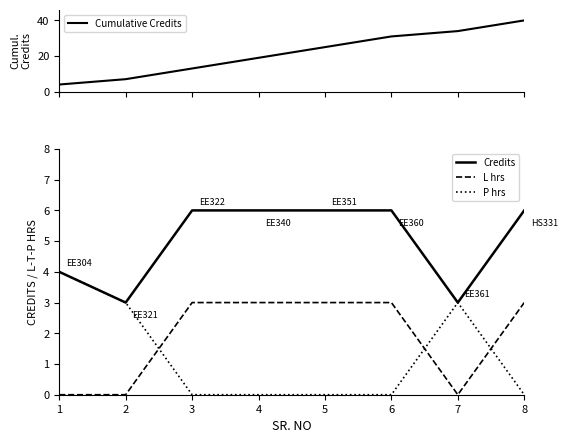

What is the difference between the Cumulative Credits values at 2 and 7?

27